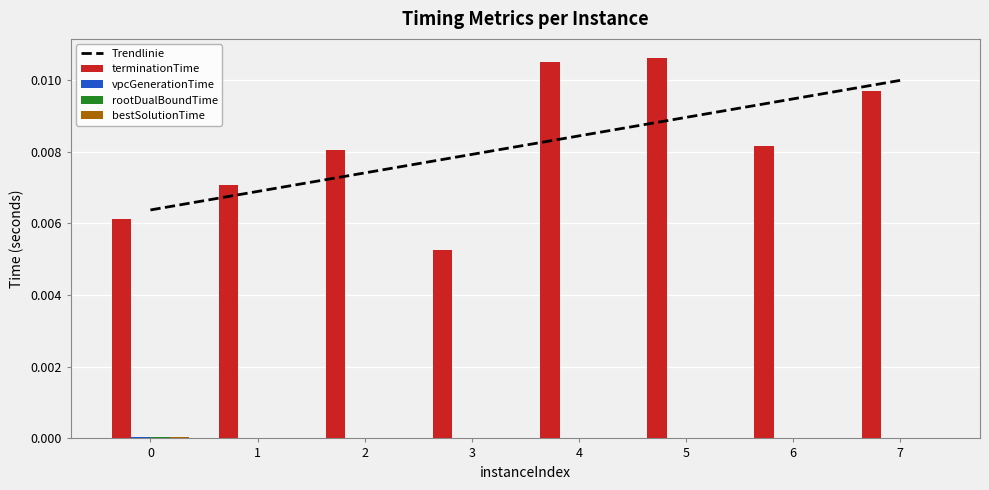

What is the sum of all Trendlinie values?

0.1